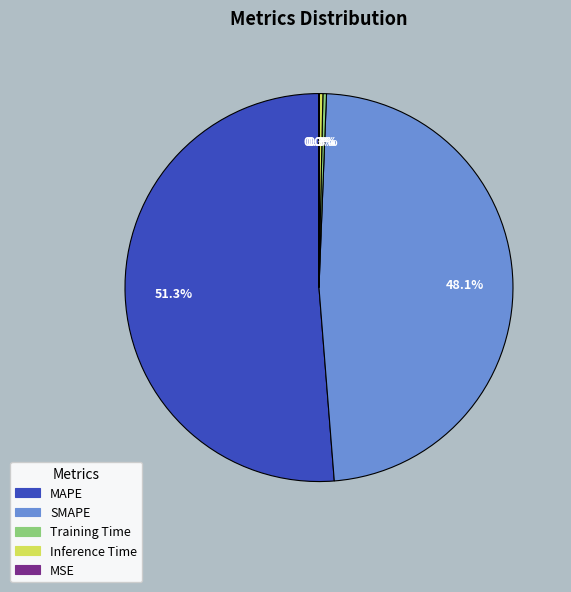

Which has a higher value, MAPE or SMAPE?

MAPE